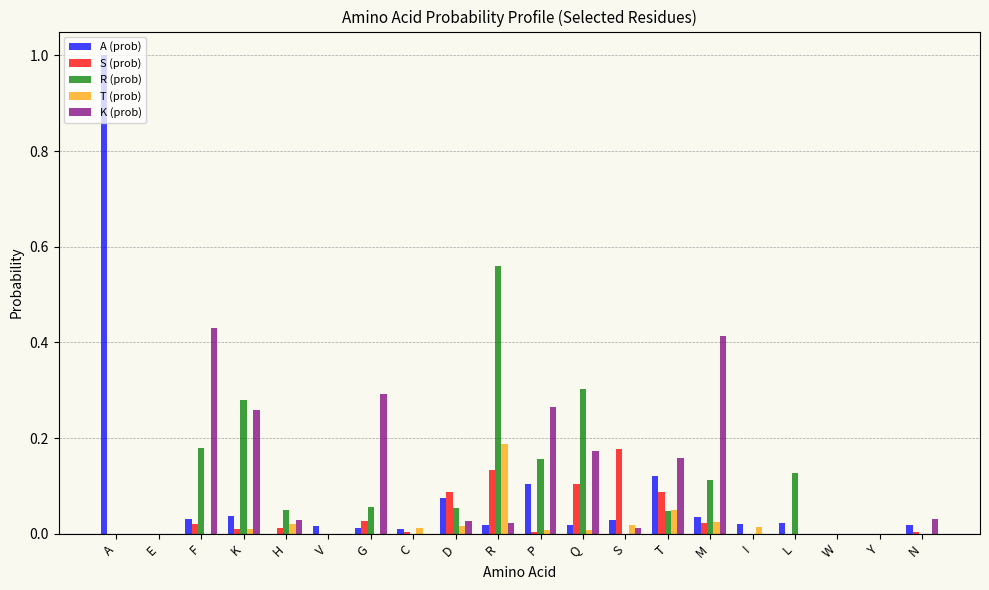

Between T and M, which series saw the biggest shift?

K (prob)